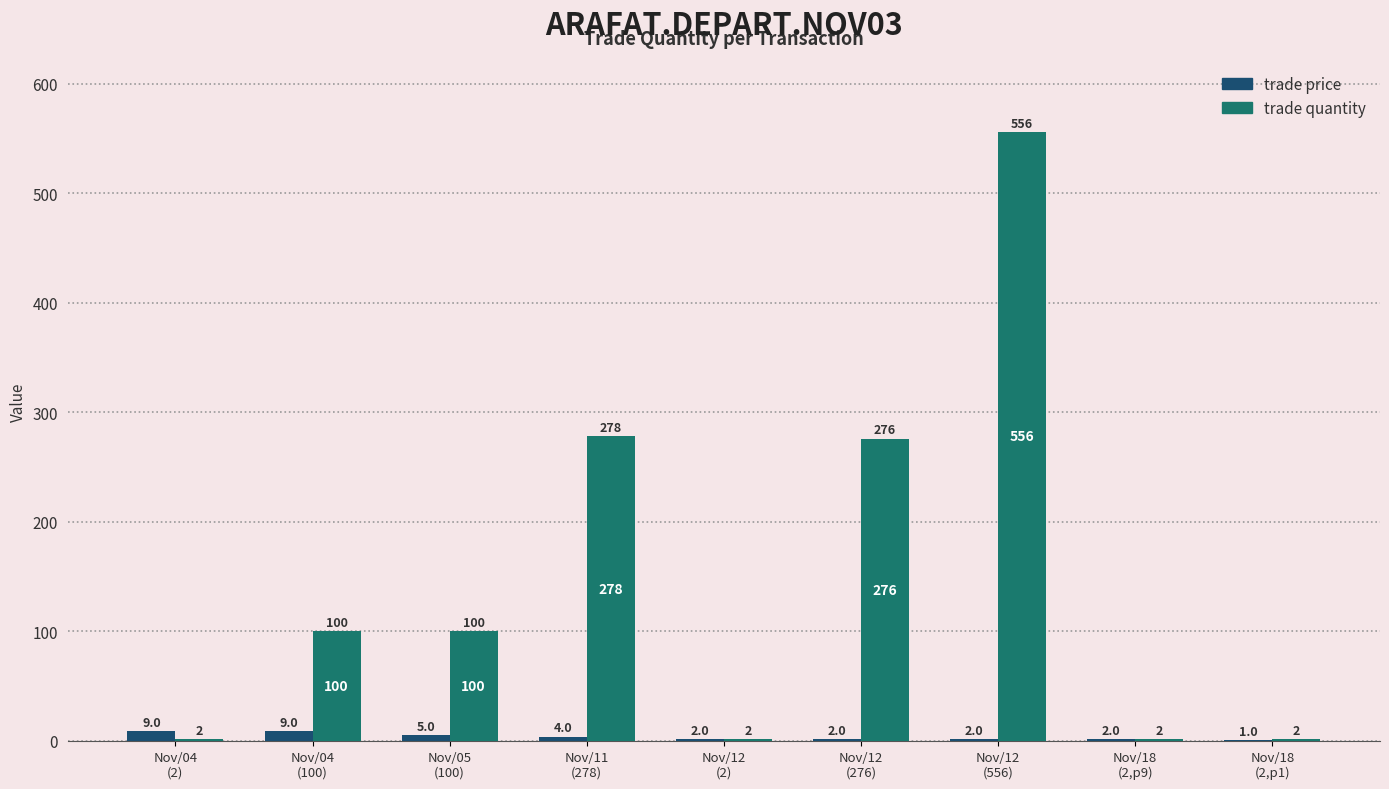

True or false: trade quantity has a value of 100 at Nov/04
(100).

True